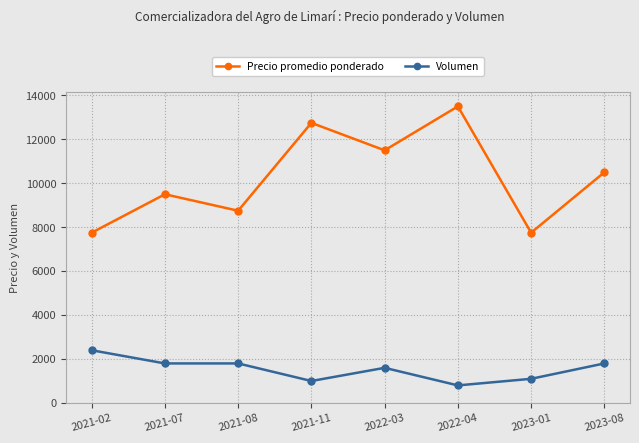

True or false: Precio promedio ponderado and Volumen intersect in this chart.

False